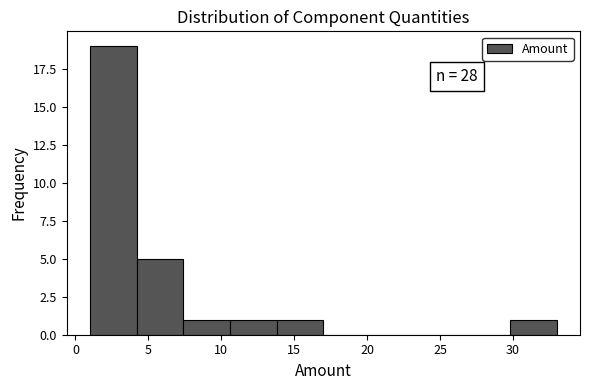

Which range on the x-axis has the tallest bar?

1.0 to 4.2